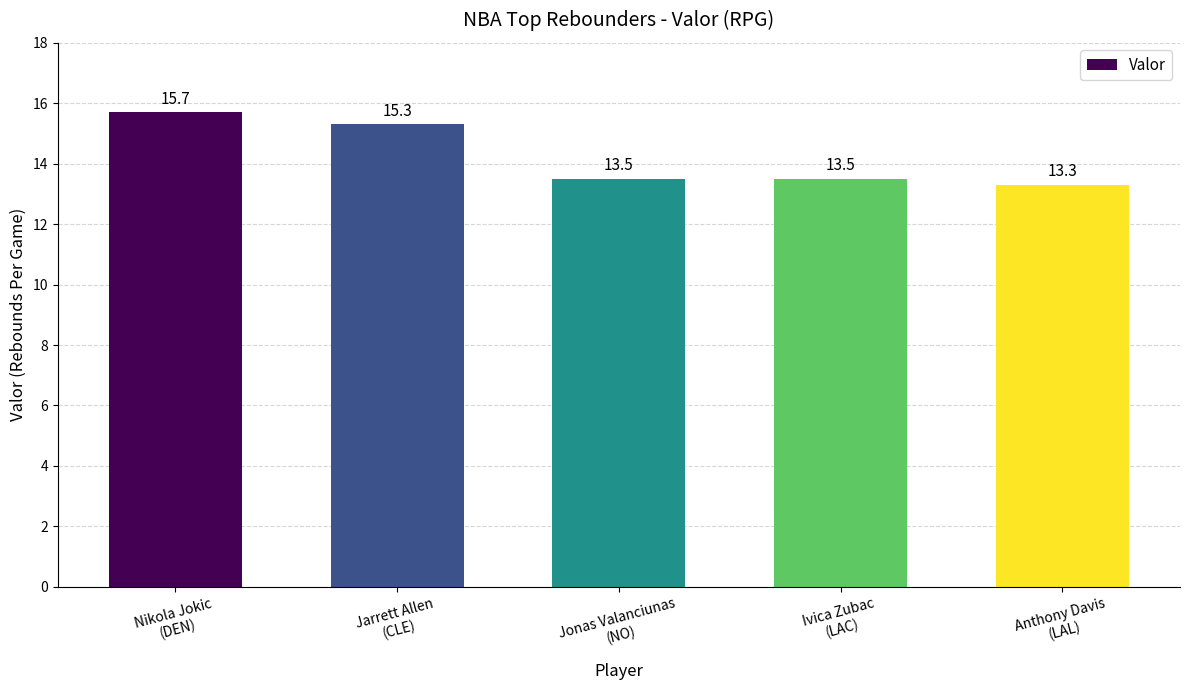

What is the ratio of the value at Jarrett Allen
(CLE) to the value at Ivica Zubac
(LAC)?

1.1